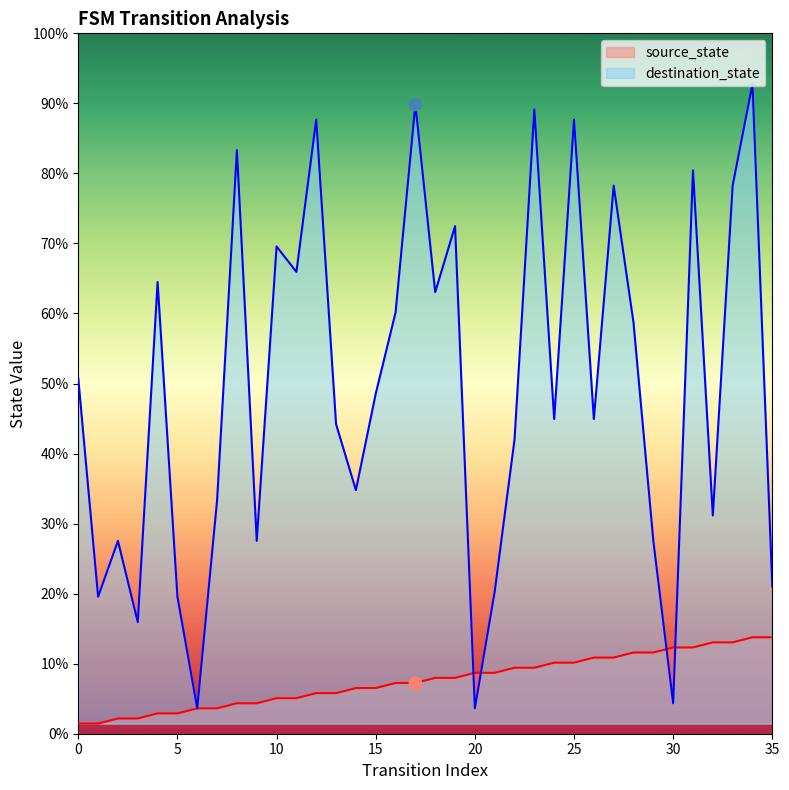

Is the value of source_state at 7 greater than the value of destination_state at 6?

No